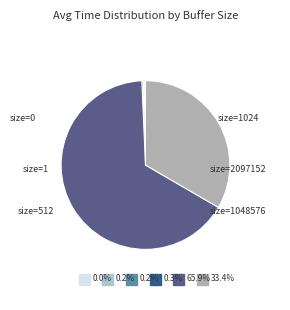

How many slices are in this pie chart?

6